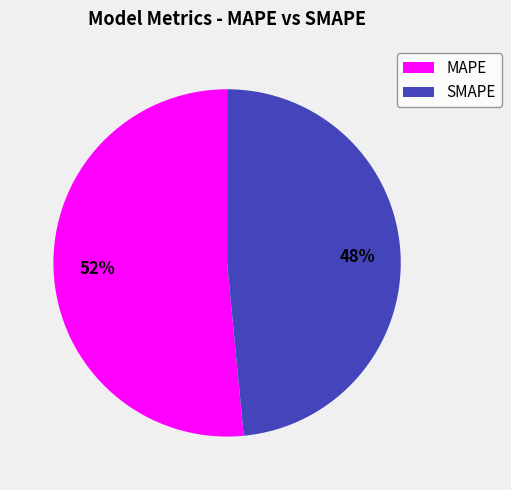

To the nearest percent, what is the combined percentage of MAPE and SMAPE?

100%